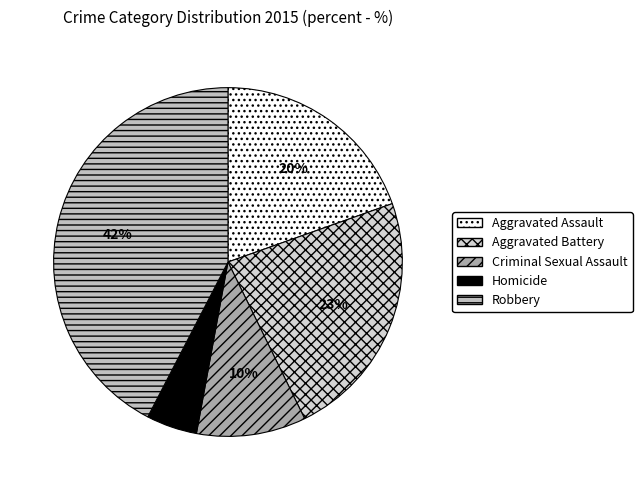

Which slice is the smallest?

Homicide